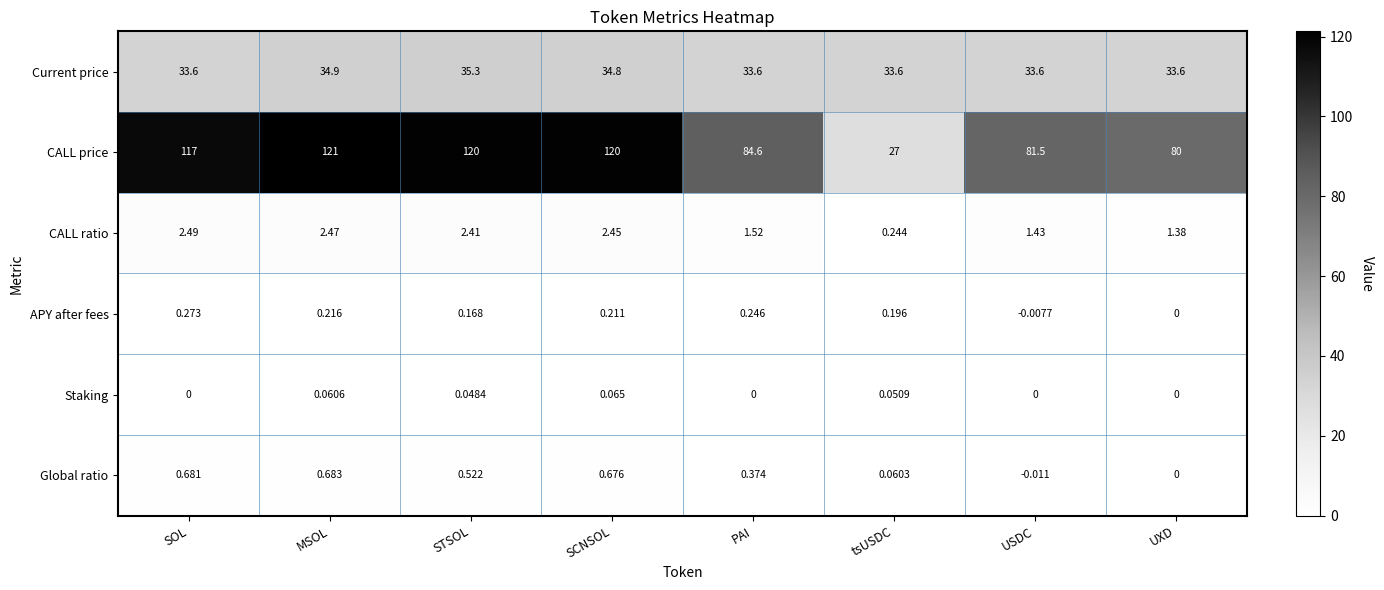

What is the total value across all series at SCNSOL?

158.2